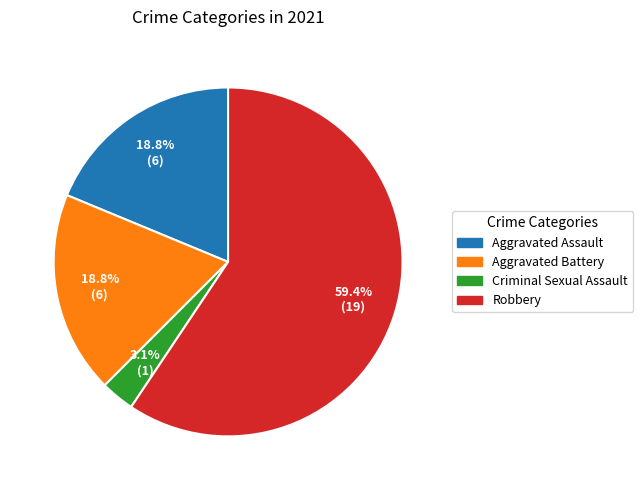

To the nearest percent, what is the difference between the largest and smallest slice percentages?

56%